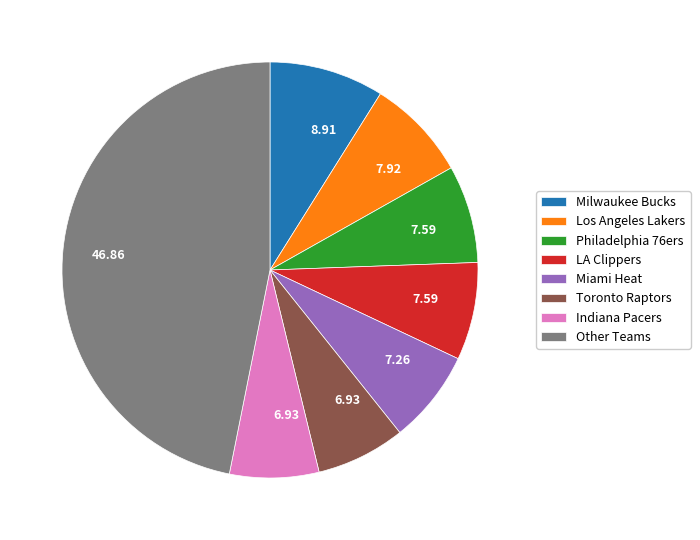

Is there any slice that represents more than half of the pie?

No